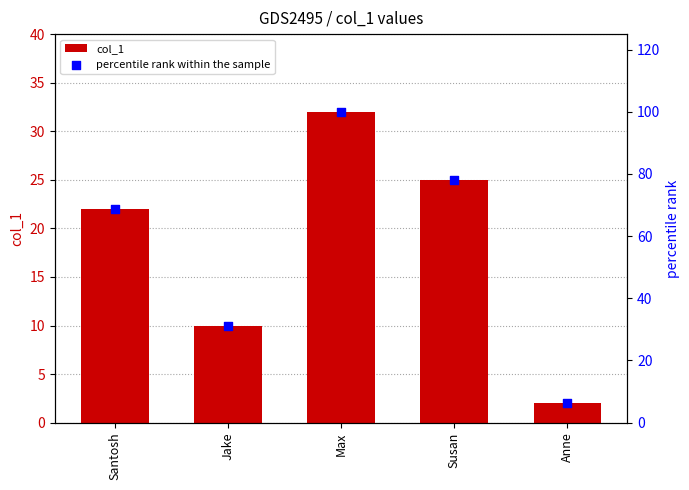

At how many categories does at least one series exceed 95?

1